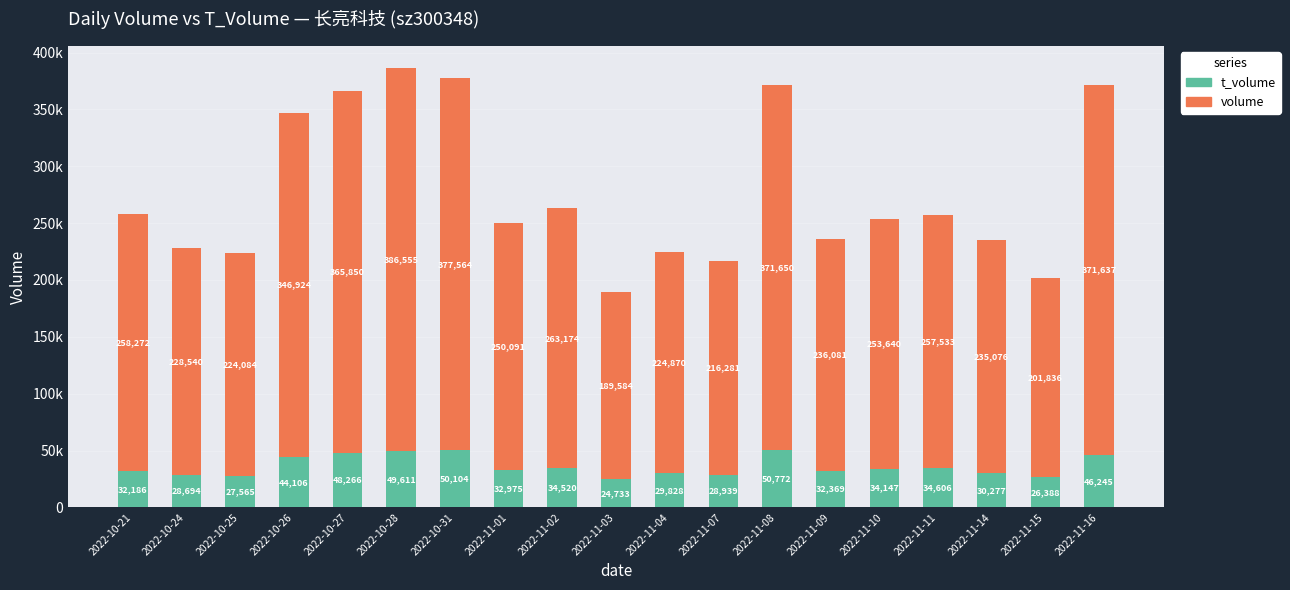

The t_volume series shows 44415 at 2022-11-04. True or false?

False